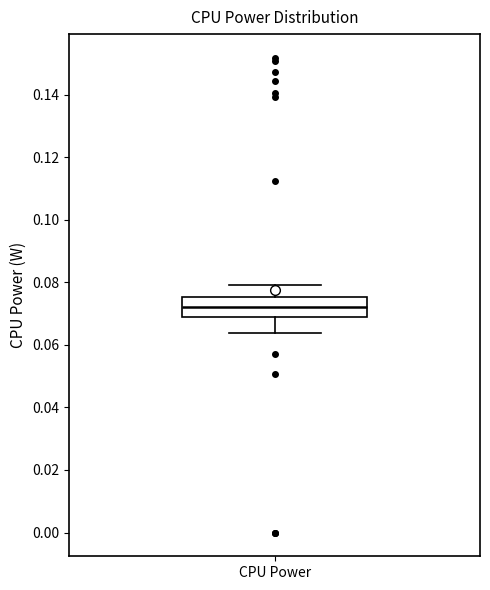

Transcribe this box plot: give where the median line is, the range the box spans, and where the two whiskers end, as read against the y-axis. The values are not printed on the chart, so give them approximately, as read against the axis.

median 0.072, box 0.068 to 0.076, whiskers 0.064 to 0.078